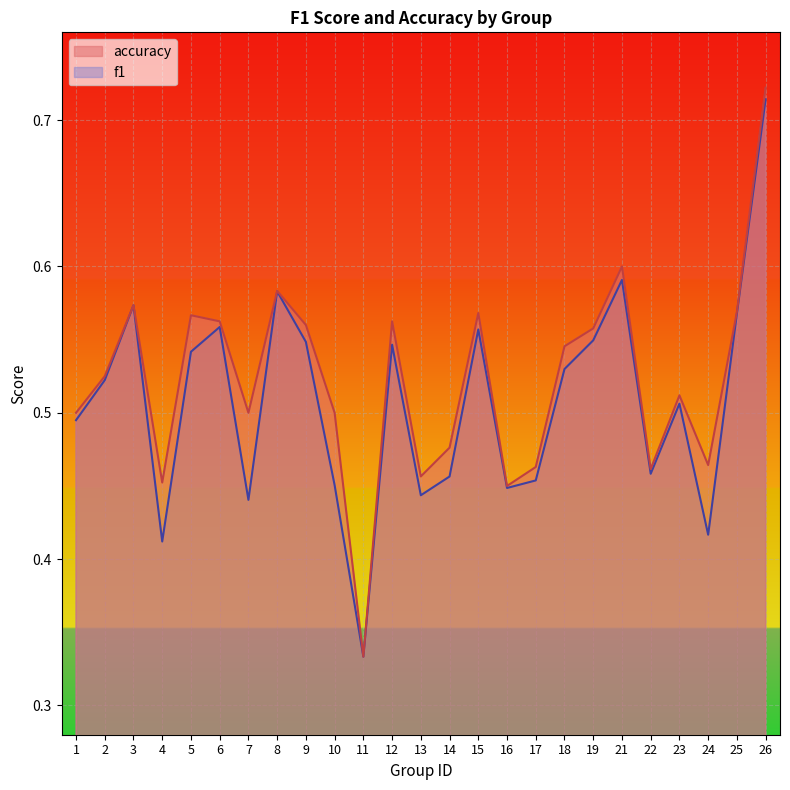

Which series has the largest range (max minus min)?

accuracy